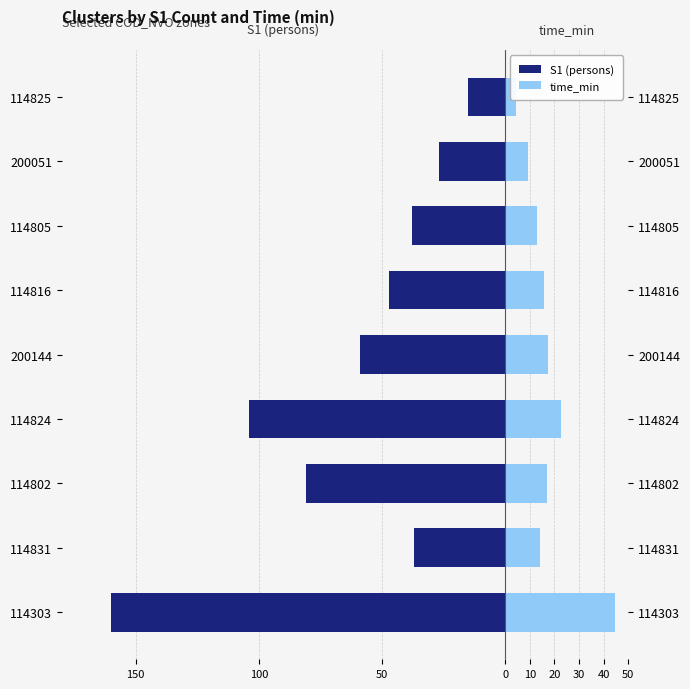

How many data points in S1 (persons) are less than -47?

4